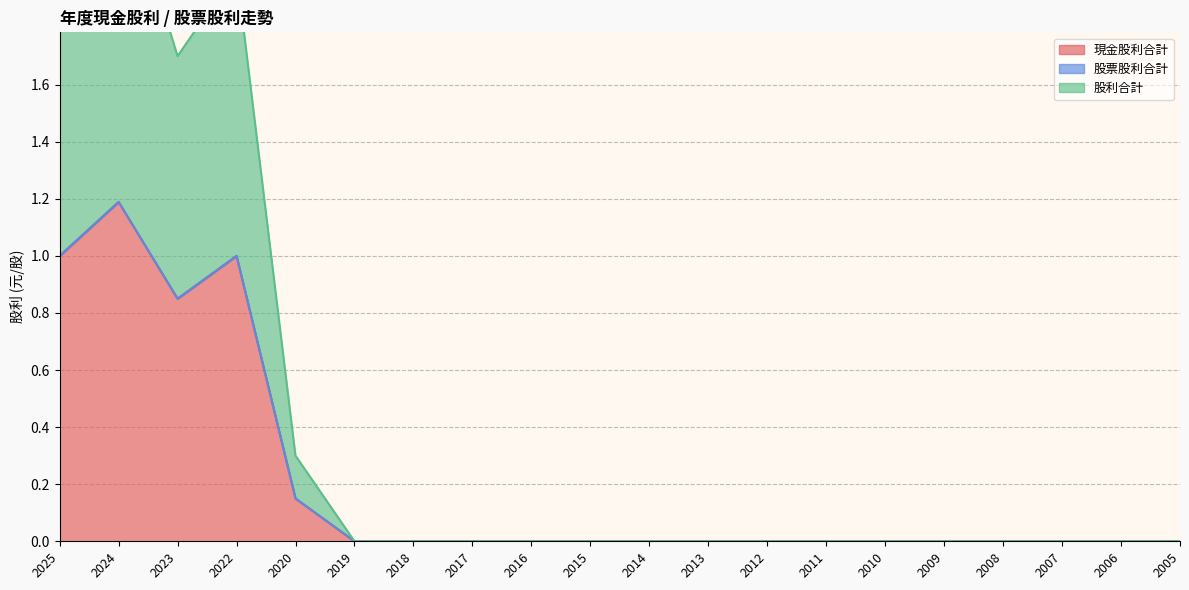

True or false: 現金股利合計 and 股利合計 cross at least once.

False